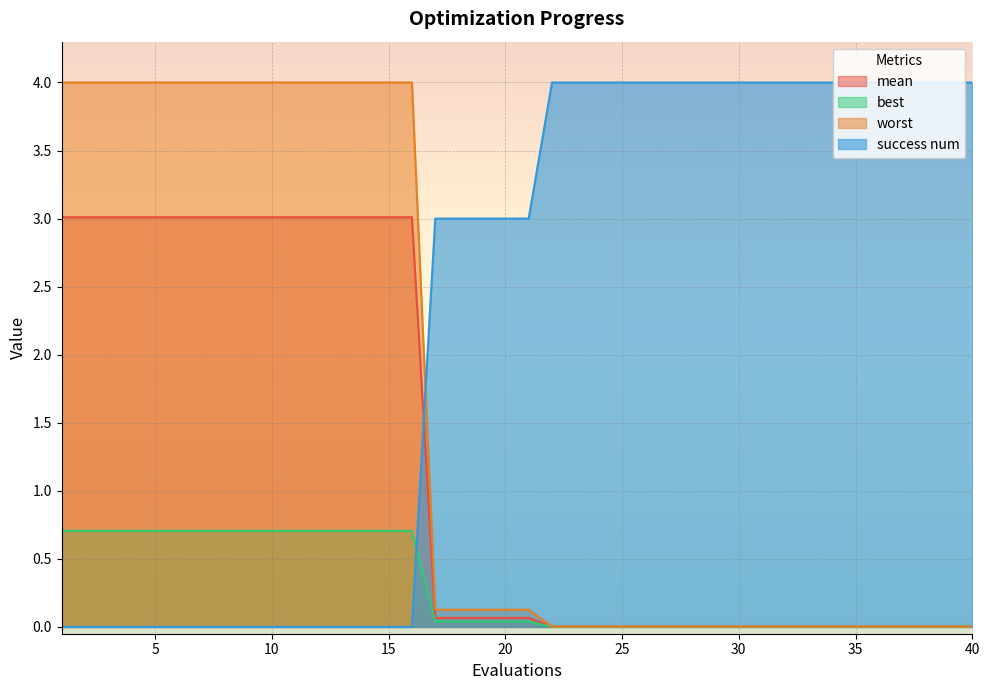

Where do success num and mean first cross each other?

16 and 17